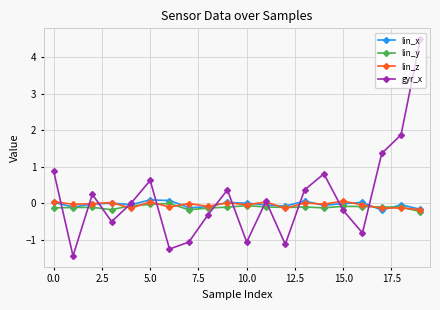

Which series has the widest spread of values?

gyr_x